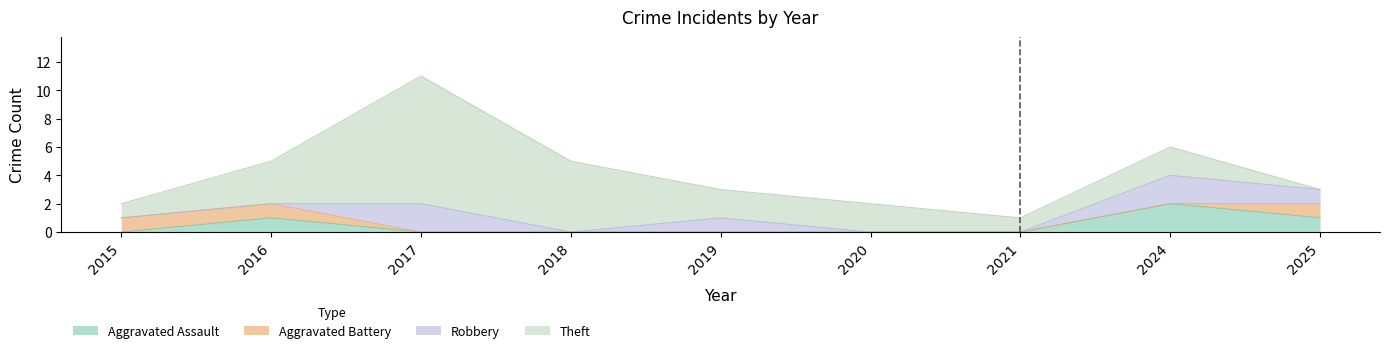

How many data points does each series have?

9